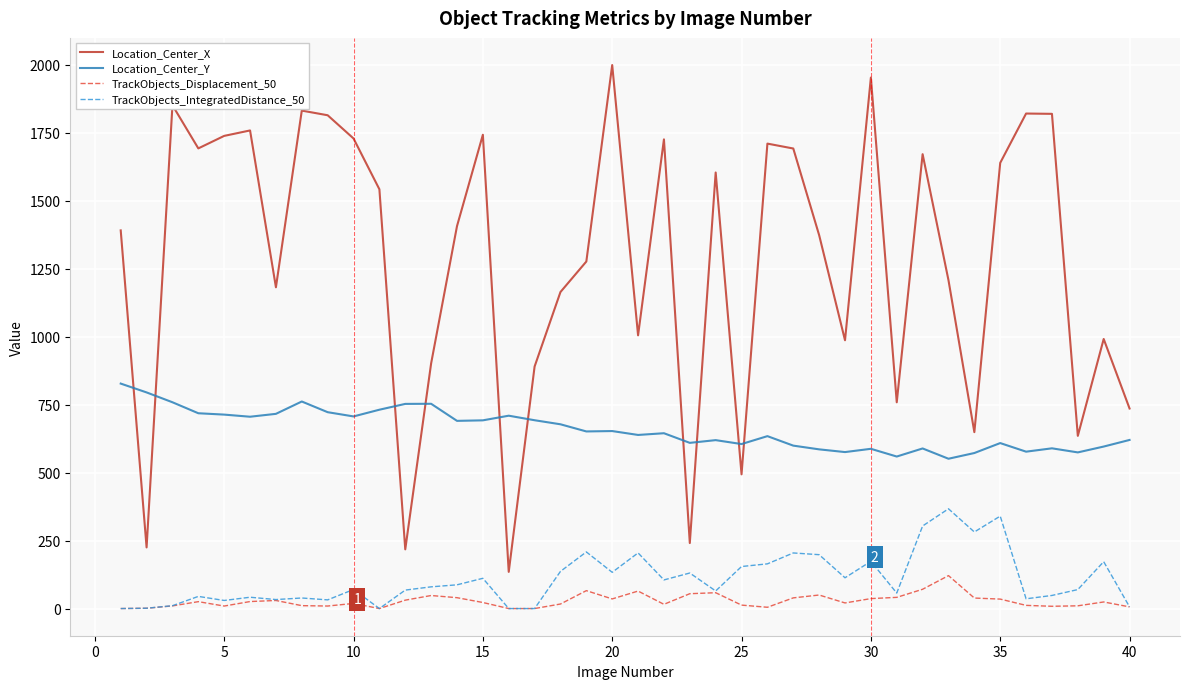

What are all the series names shown in the legend?

Location_Center_X, Location_Center_Y, TrackObjects_Displacement_50, TrackObjects_IntegratedDistance_50